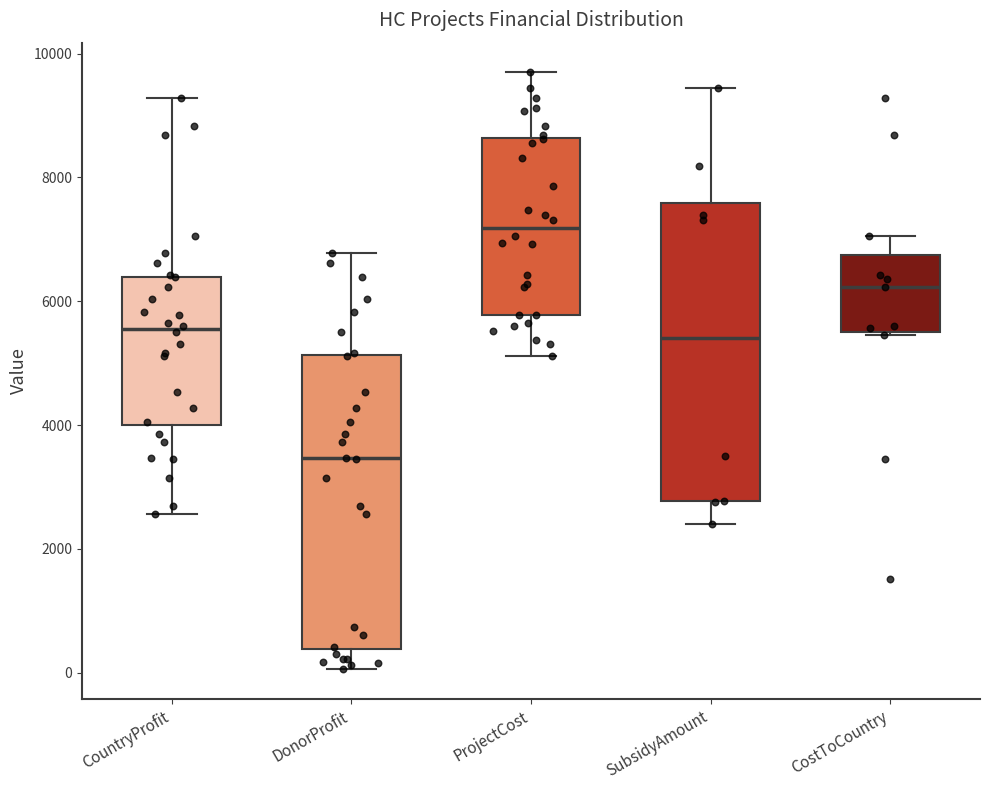

Reading left to right, read every box against the y-axis: the position of its median line, the range the box covers, and the ends of its whiskers. The values are not printed on the chart, so give them approximately, as read against the axis.

CountryProfit: median 5600, box 4000 to 6400, whiskers 2600 to 9200
DonorProfit: median 3400, box 400 to 5200, whiskers 0 to 6800
ProjectCost: median 7200, box 5800 to 8600, whiskers 5200 to 9600
SubsidyAmount: median 5400, box 2800 to 7600, whiskers 2400 to 9400
CostToCountry: median 6200, box 5600 to 6800, whiskers 5400 to 7000